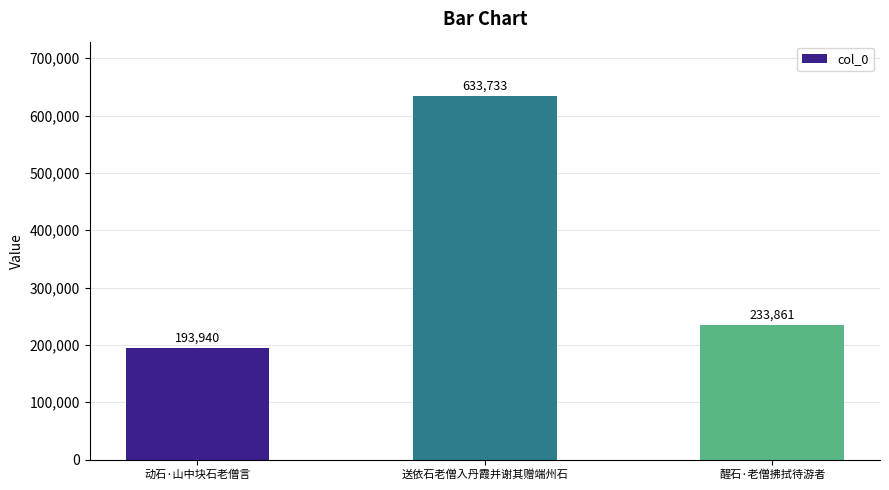

How many data points are less than 233861?

1